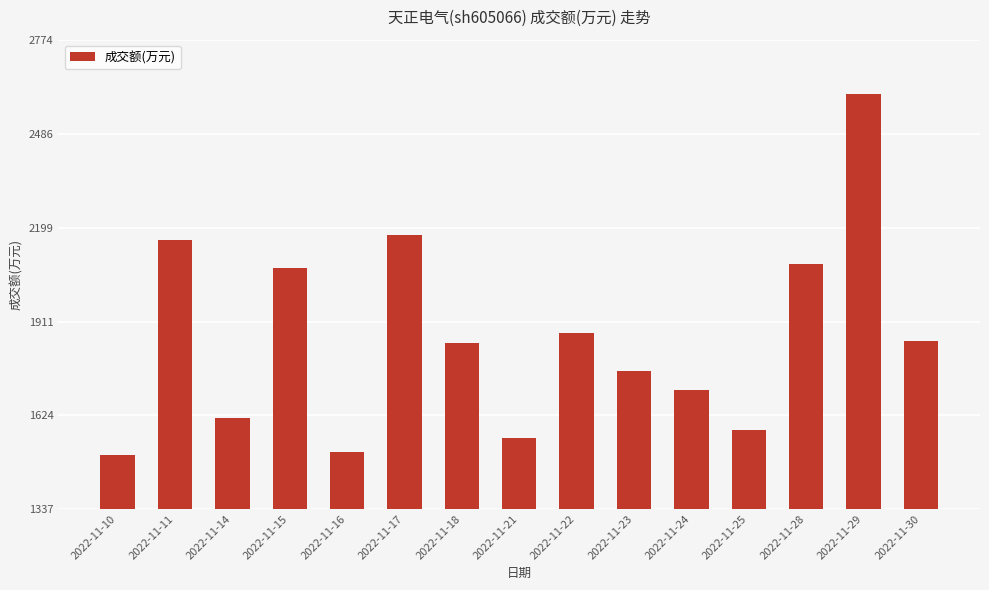

Count the number of categories in the chart.

15